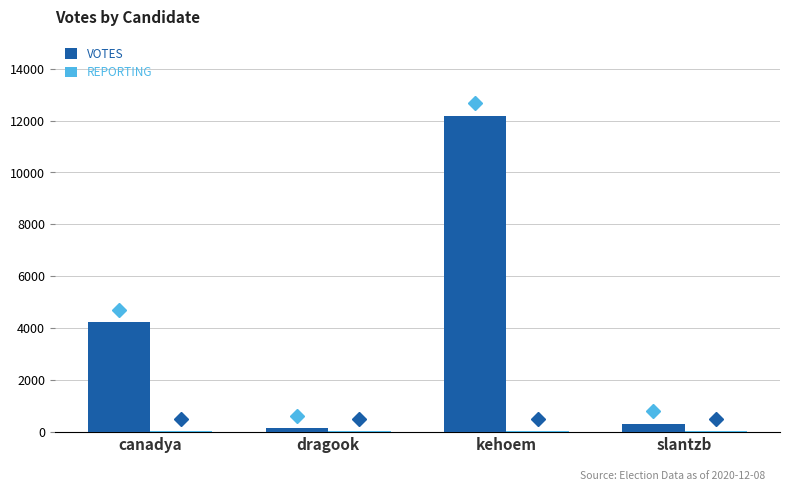

What is the maximum value shown in the chart?

12186